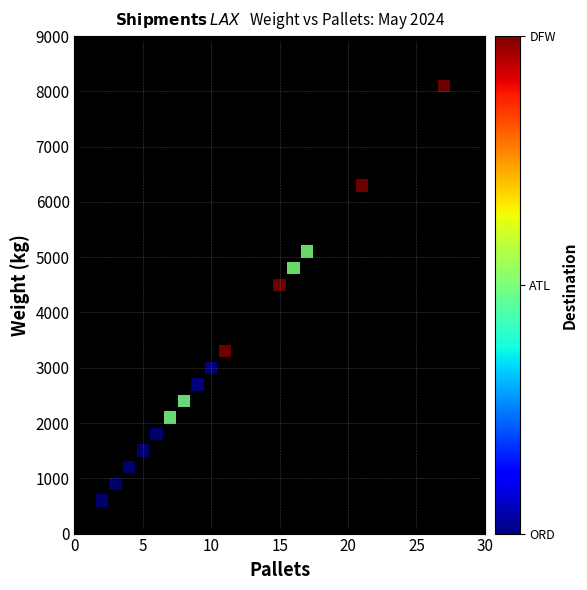

What Y value in the scatter plot is closest to 4350?

4500